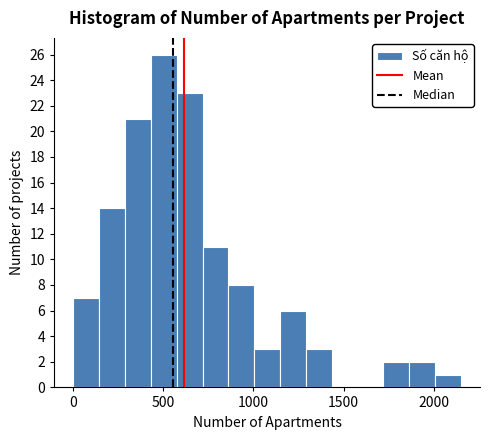

Around what value on the x-axis is the tallest bar? Give the approximate position of its centre, as read against the axis.

500